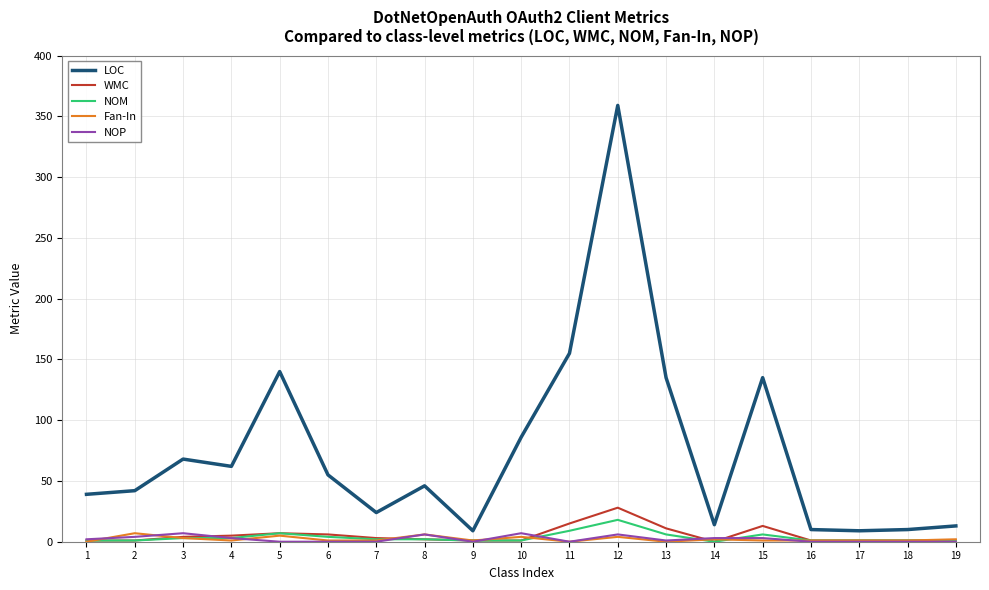

Which series has the largest total across all categories?

LOC